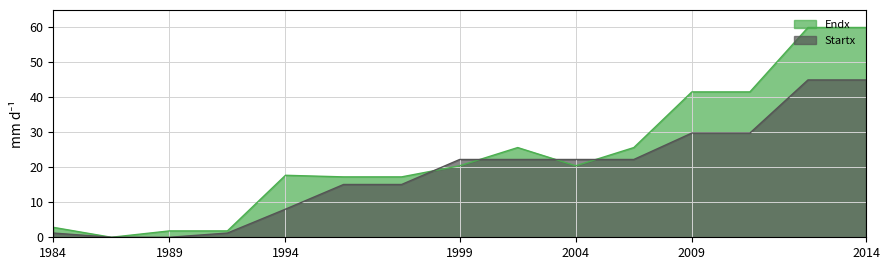

True or false: Endx has a value of 21.7 at 3322765.

False